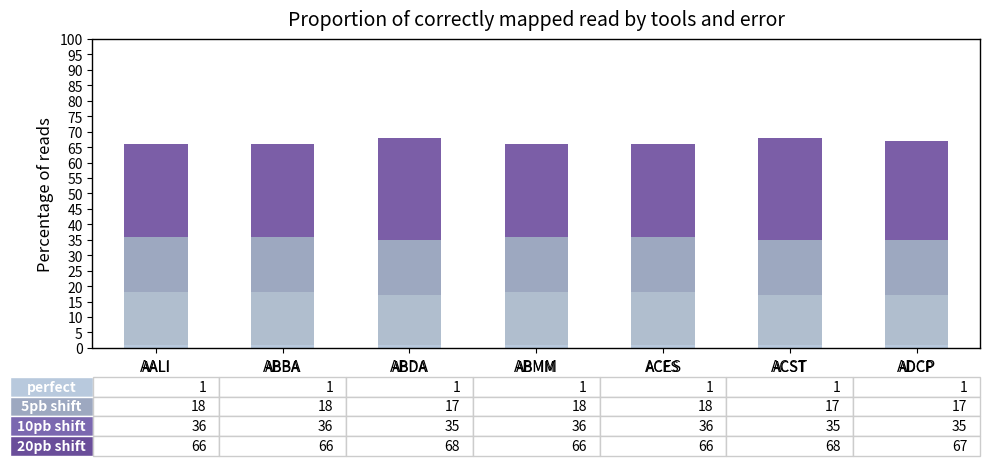

How many bars are there in total?

7